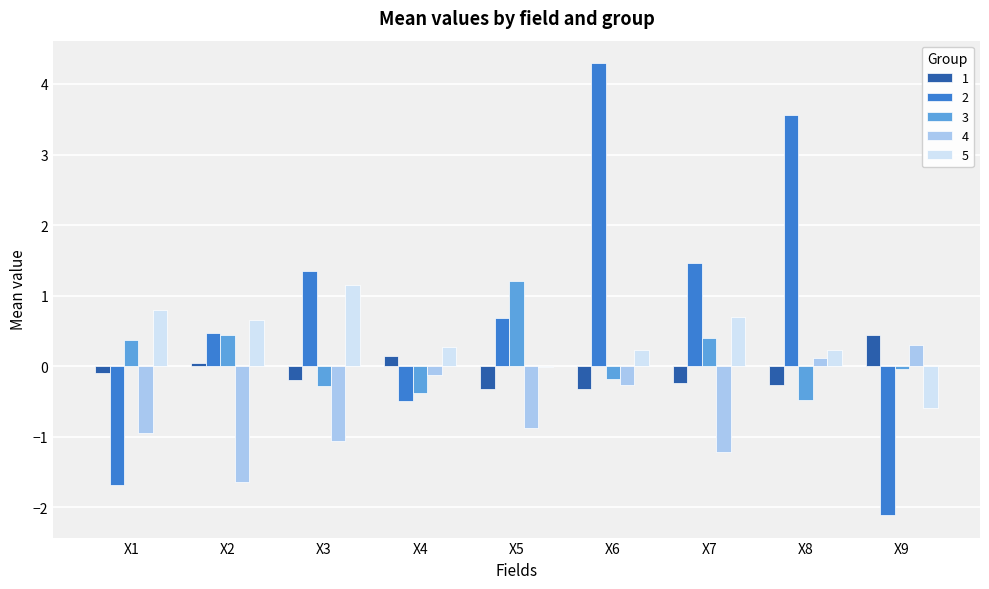

How many data points in 3 are above 0?

4